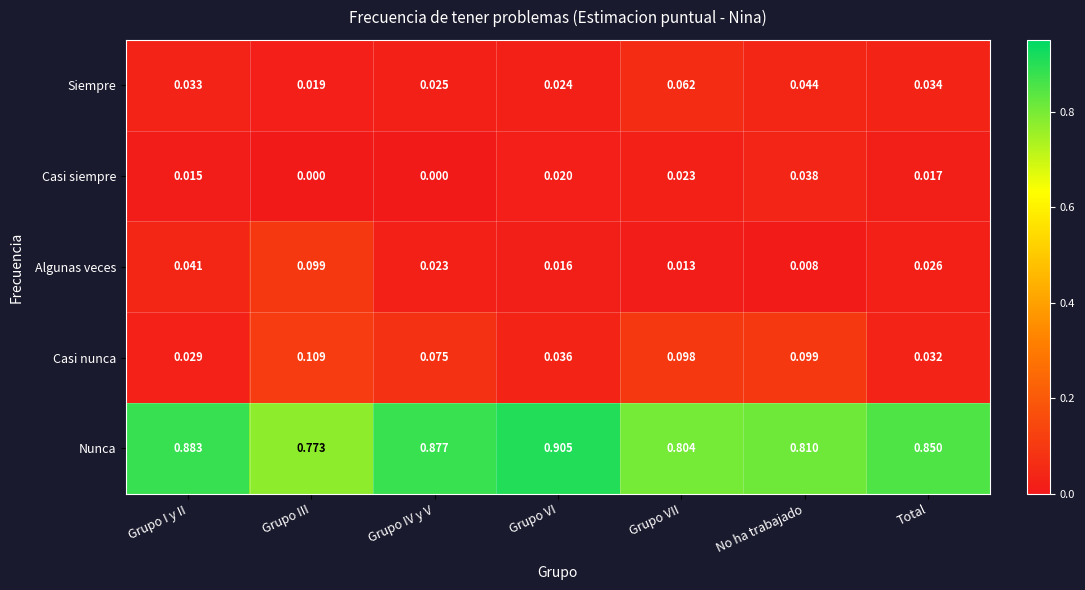

Which category has the highest value across all series?

Grupo VI